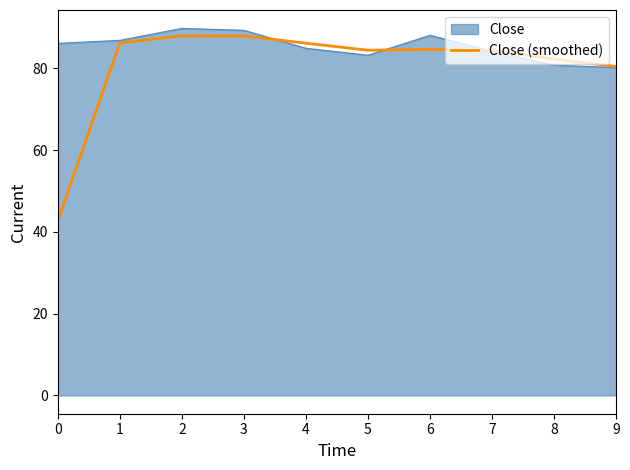

Rank the series by their average value, from lowest to highest.

Close (smoothed), Close